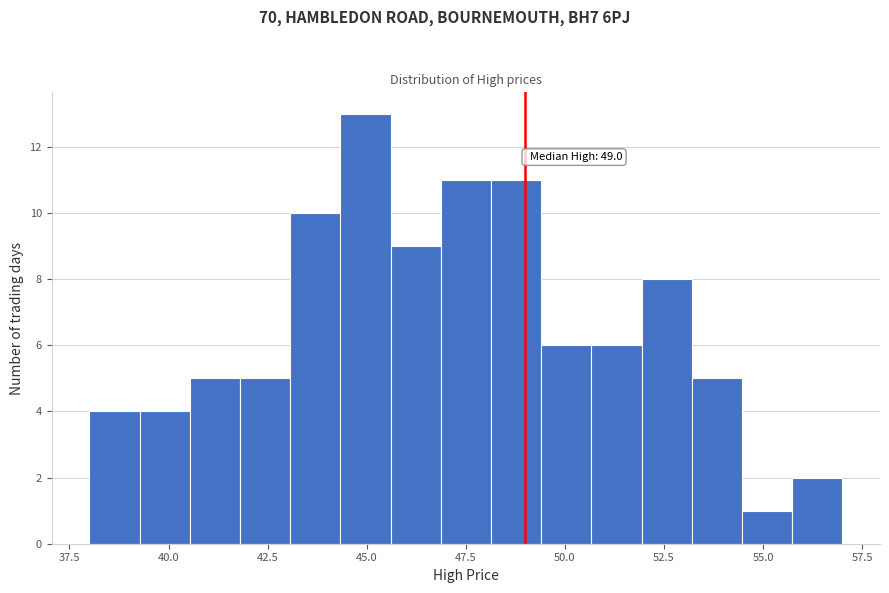

Read against the x-axis, roughly where is the centre of the tallest bar?

45.0